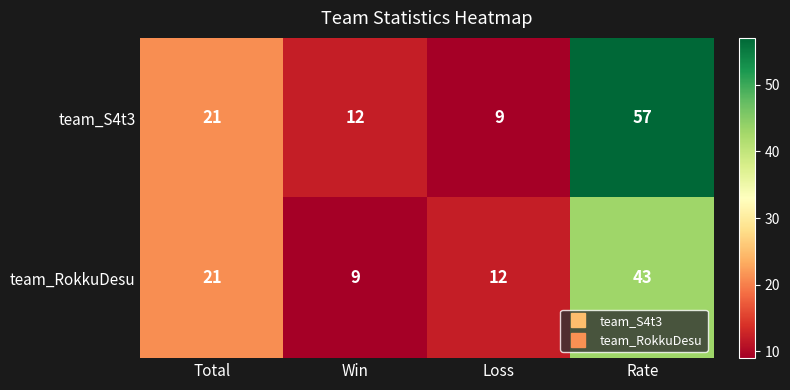

Reading left to right, what are all the values shown in this chart?

team_S4t3: Total=21	Win=12	Loss=9	Rate=57
team_RokkuDesu: Total=21	Win=9	Loss=12	Rate=43